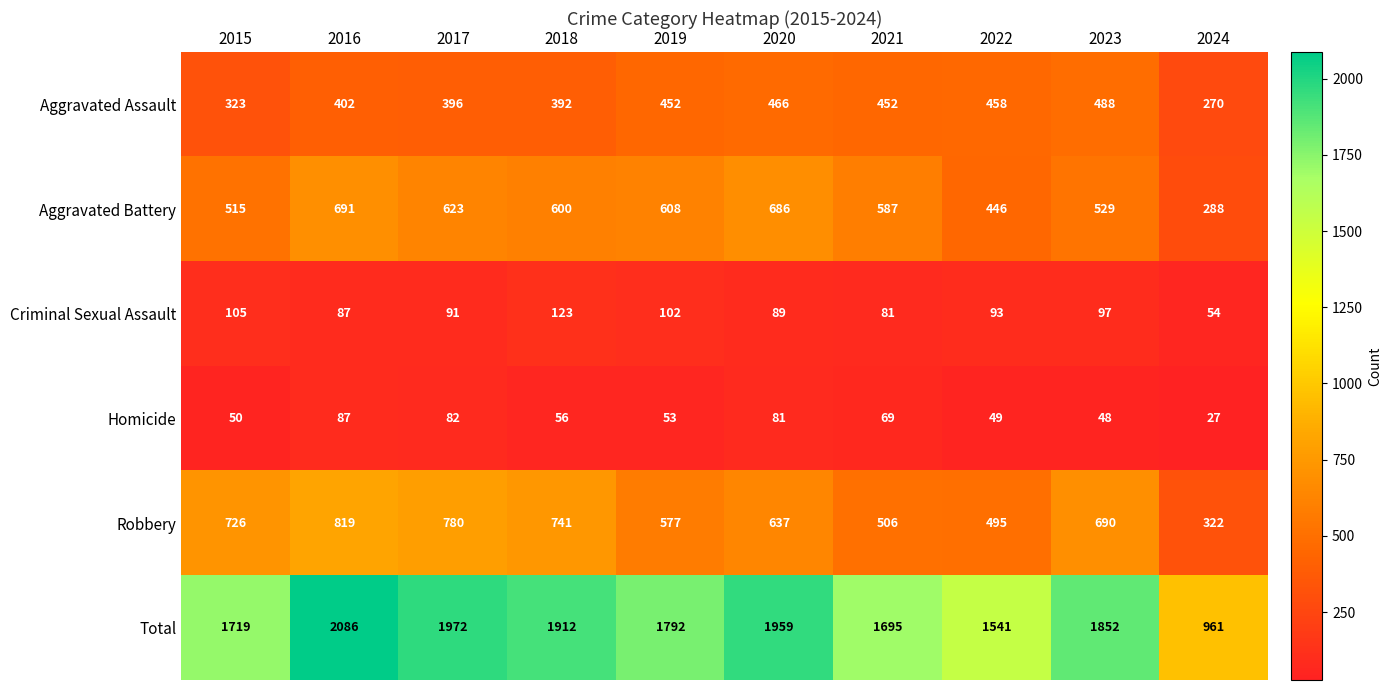

The value of Homicide at 2020 is 81. True or false?

True